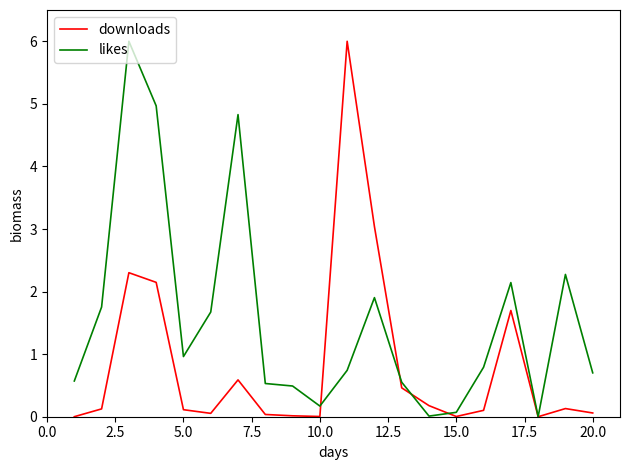

List the series in order of their overall mean, highest first.

likes, downloads